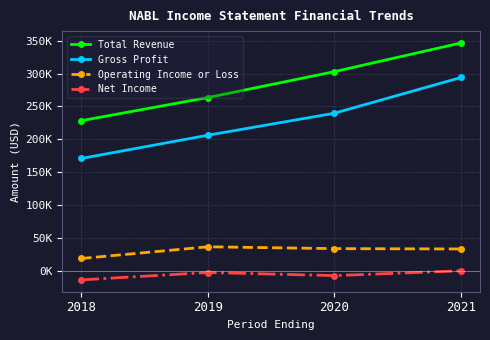

The Total Revenue series shows 89816 at 2021. True or false?

False